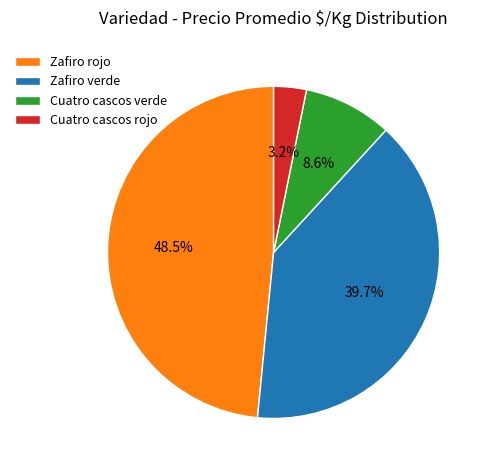

Count the number of slices in the pie.

4